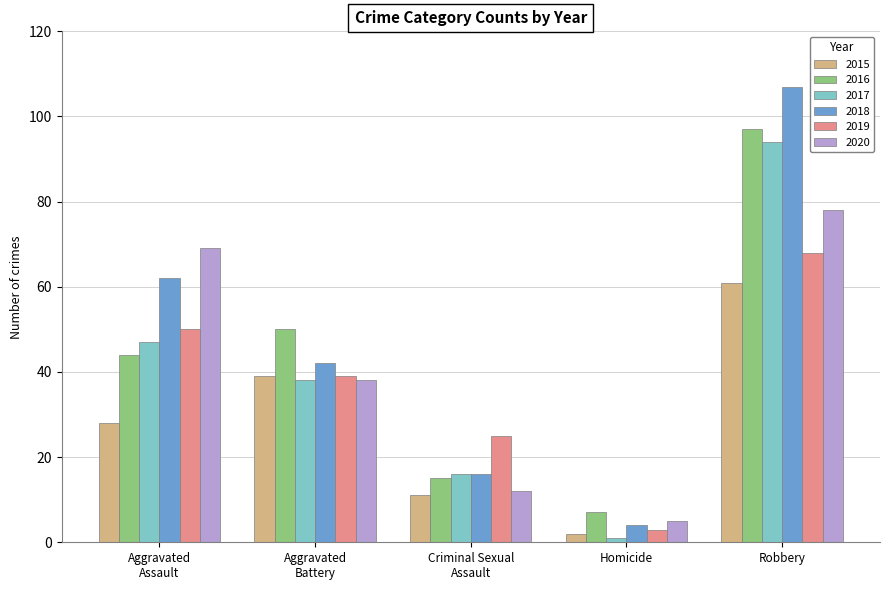

What is the difference between the maximum and second lowest values in the 2019 series?

43